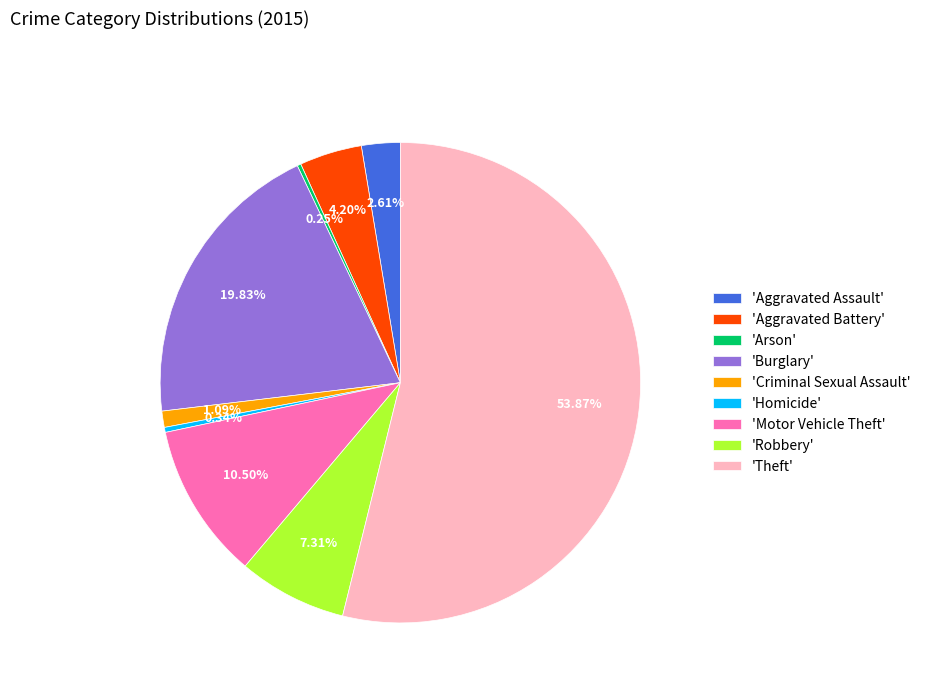

Between 'Motor Vehicle Theft' and 'Burglary', which is larger?

'Burglary'